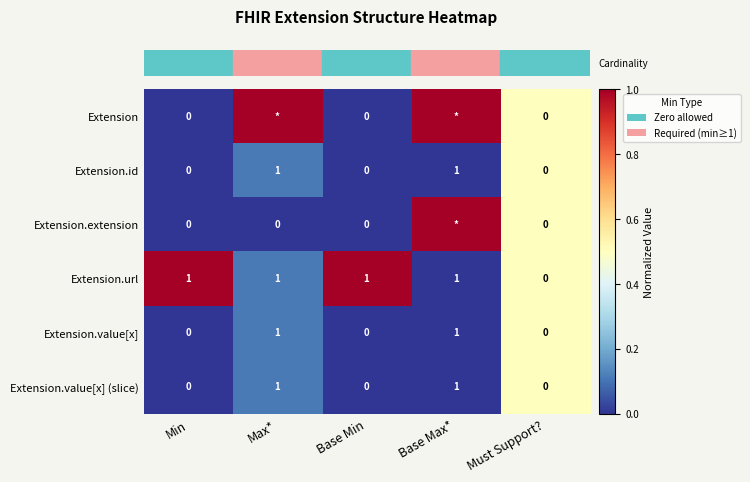

Which label corresponds to the largest value in the chart?

Max*